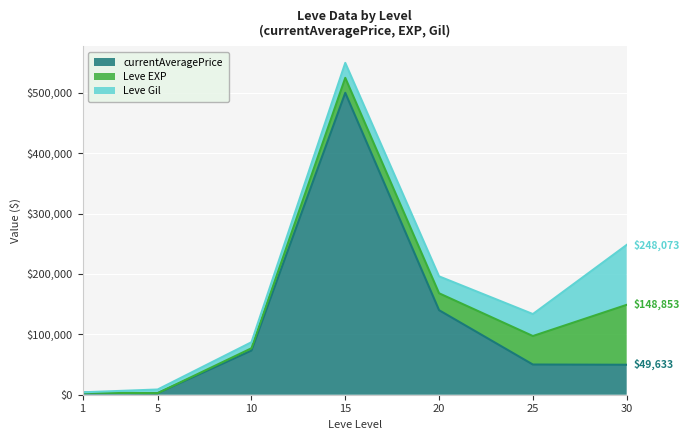

How many lines are shown in the chart?

3